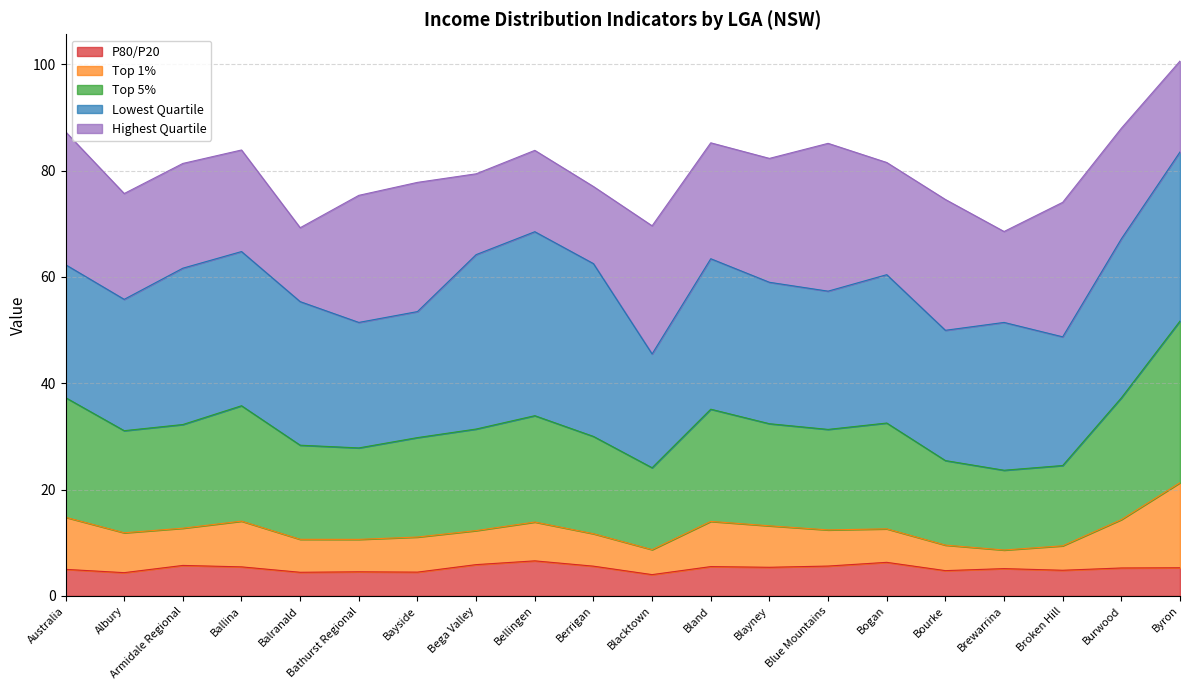

At which category is the sum across all series the highest?

Byron